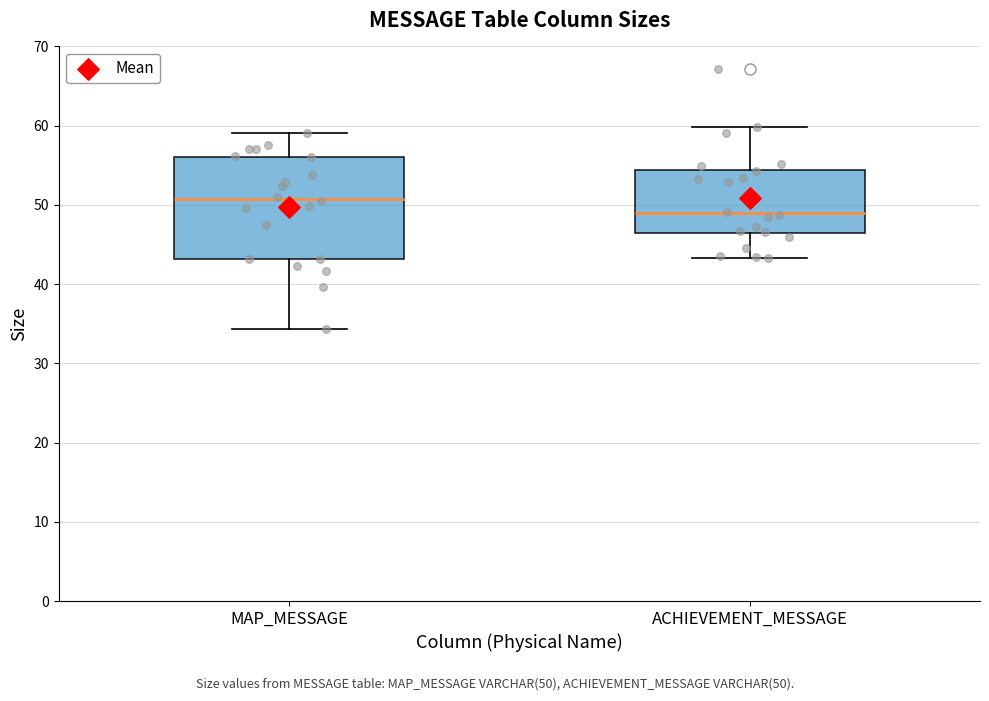

Which box's median line is the highest?

MAP_MESSAGE